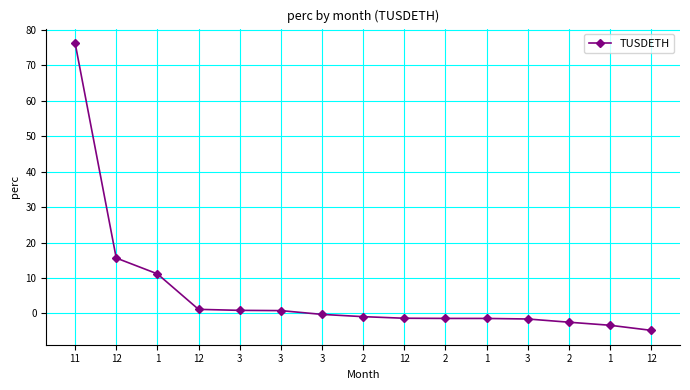

How many categories are shown in the chart?

15